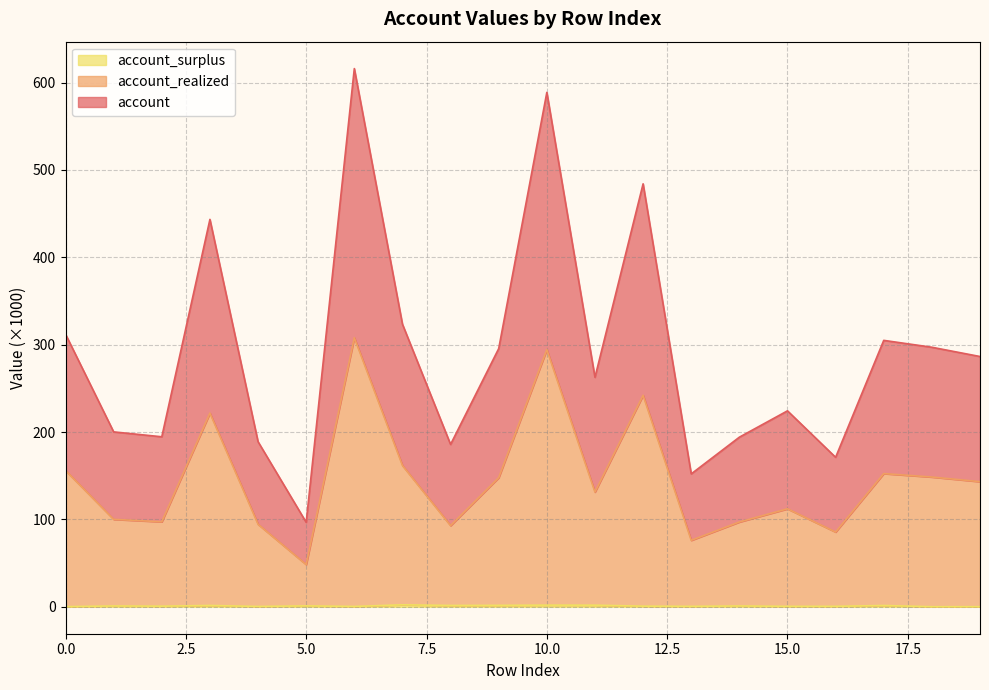

At which category does account reach its first local peak?

3